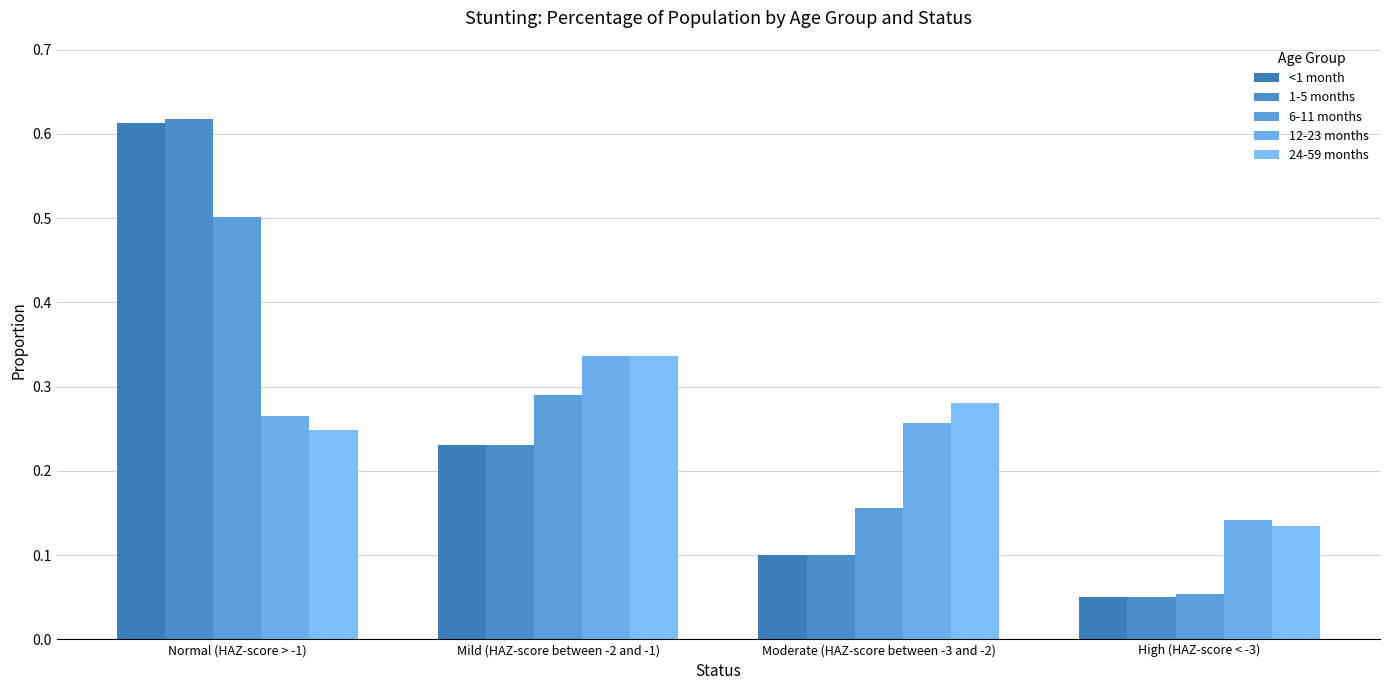

Are the bars grouped side by side (vs. stacked)?

Yes